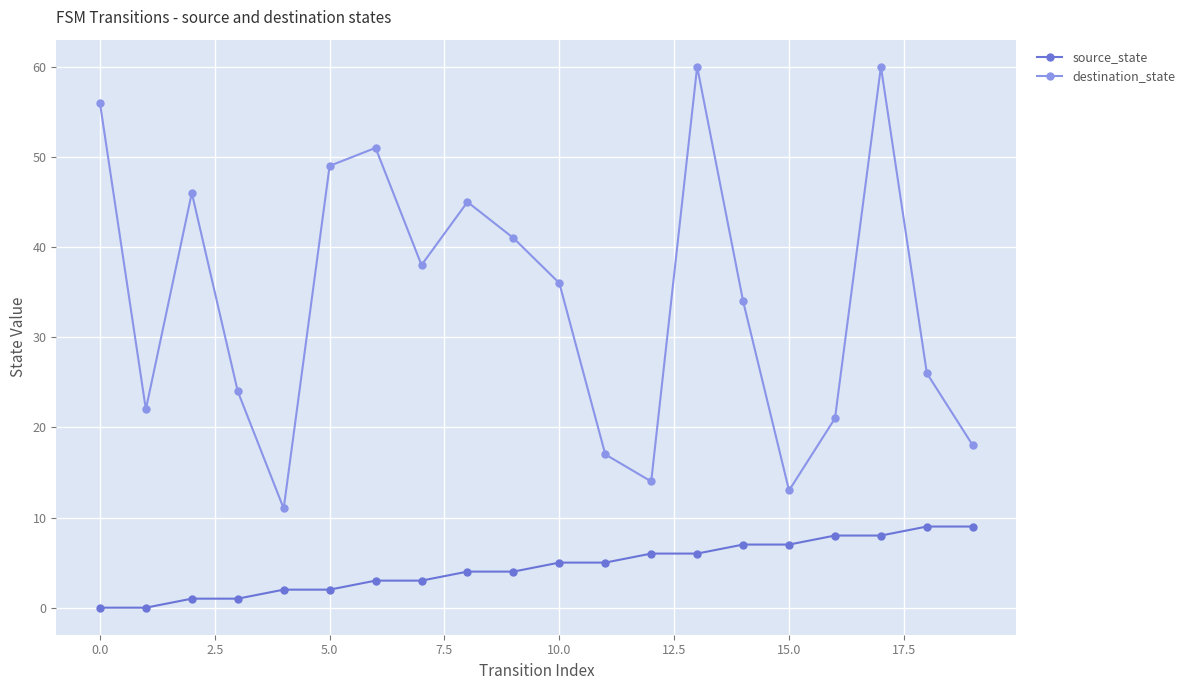

Rank the series by their average value, from lowest to highest.

source_state, destination_state